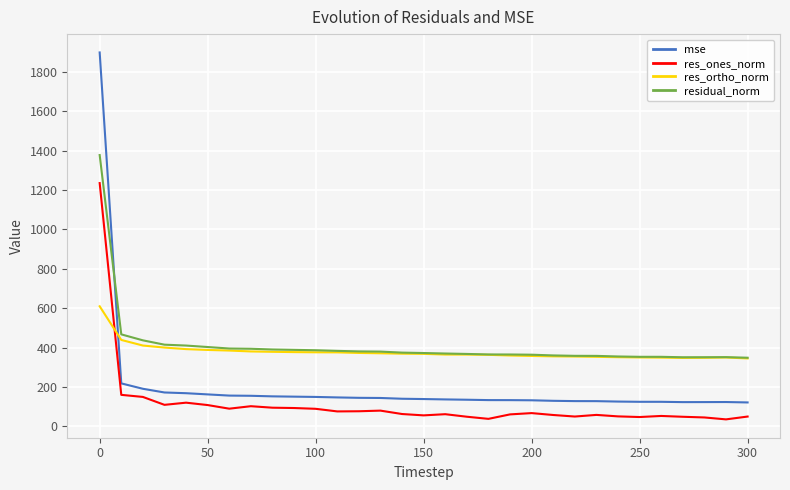

Is this an area chart (filled region under the line)?

No